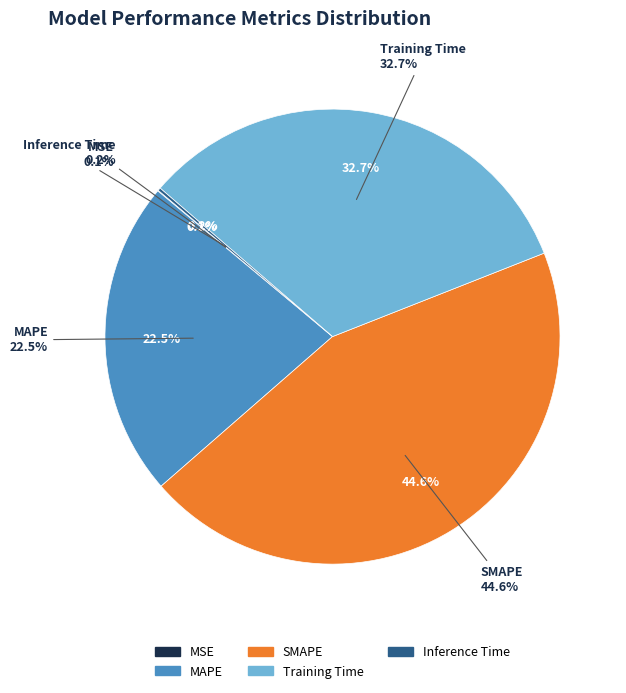

How many segments does this pie chart have?

5